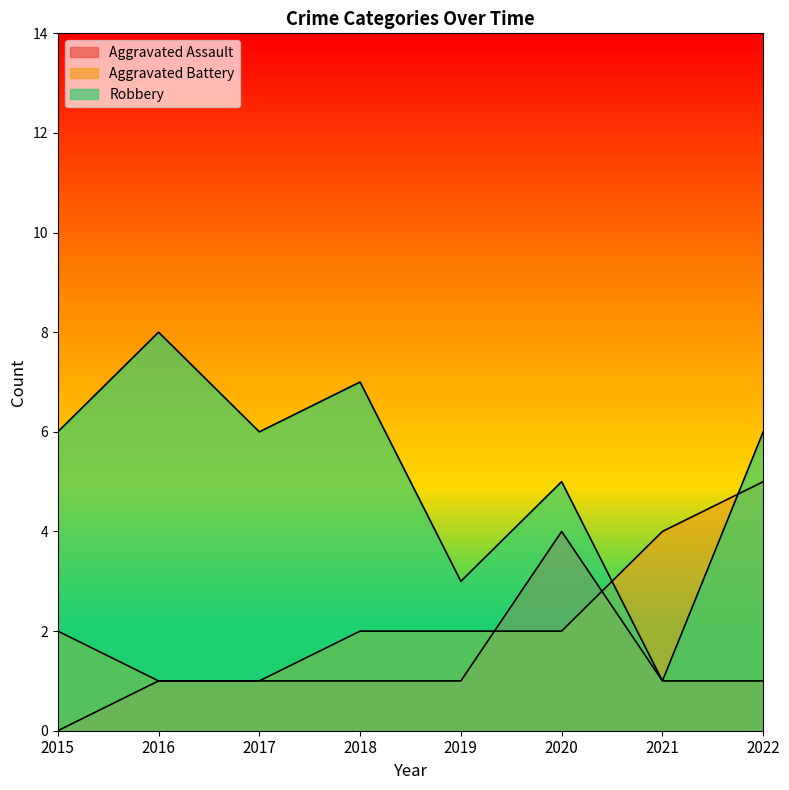

What is the average value of the Robbery series?

5